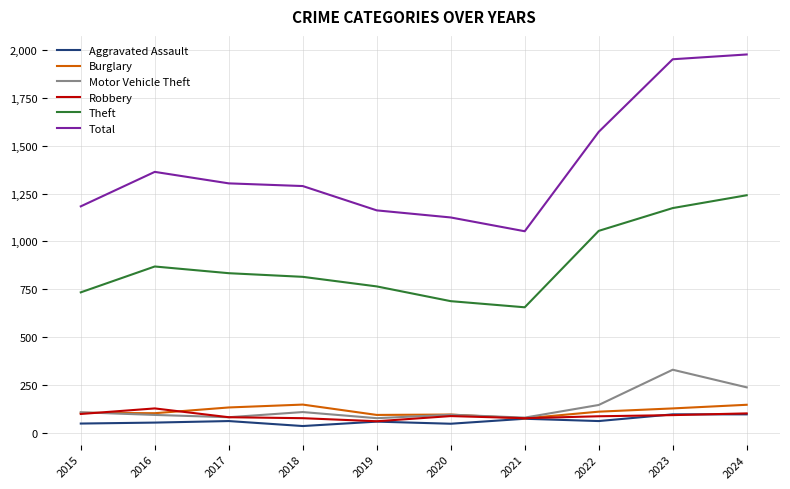

At which label does Total reach its minimum?

2021